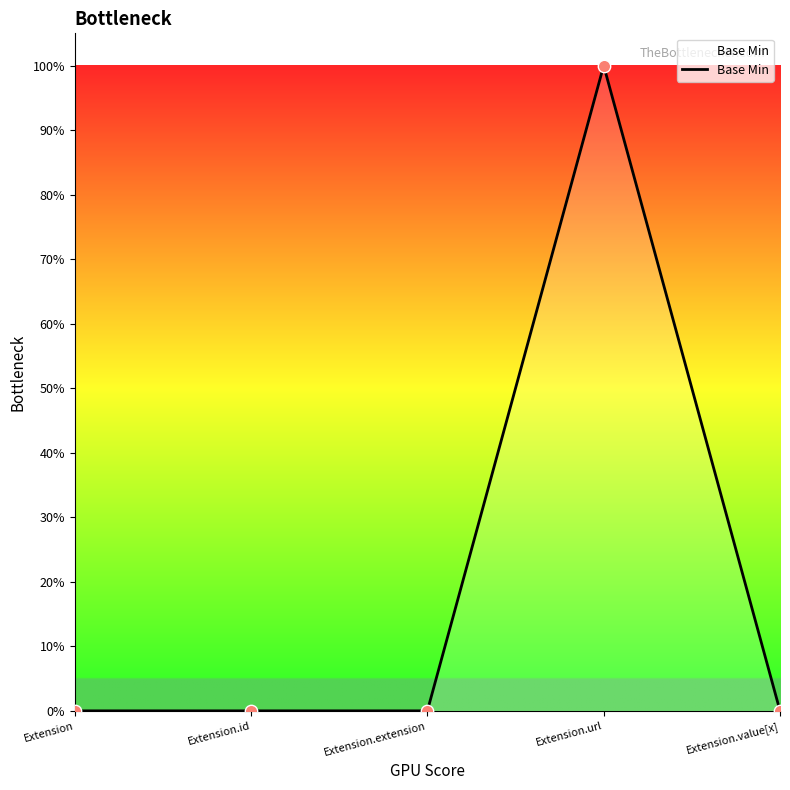

What is the change in value from Extension.id to Extension.url?

+1